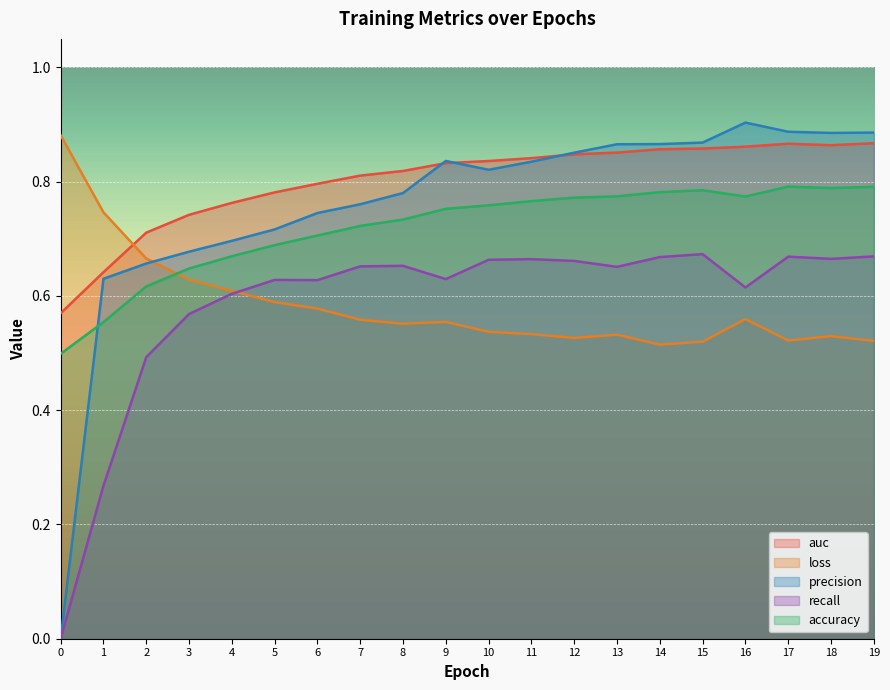

At which category does loss reach its first local peak?

9